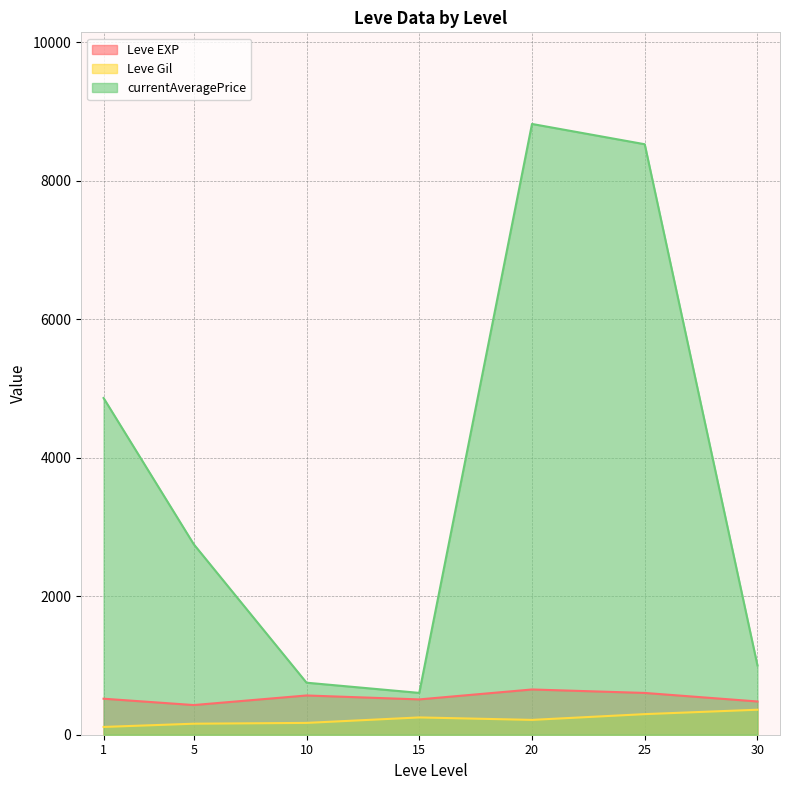

Is the value of Leve EXP at 15 greater than the value of currentAveragePrice at 1?

No